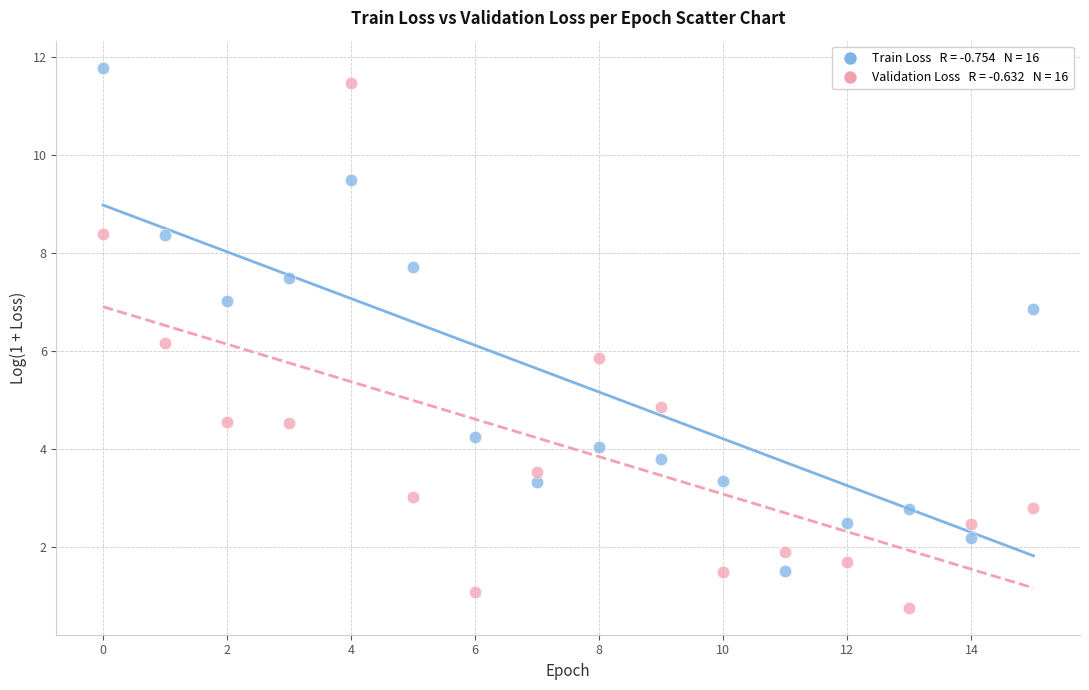

Across all data points, what is the range of Y values (max minus min)?

11.0